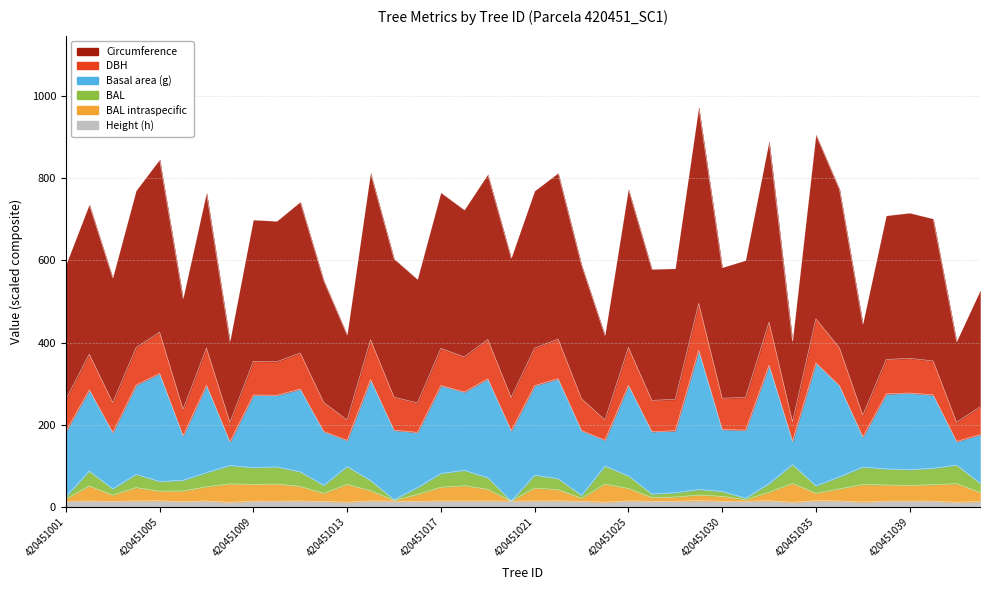

Which label corresponds to the largest value in the chart?

420451029